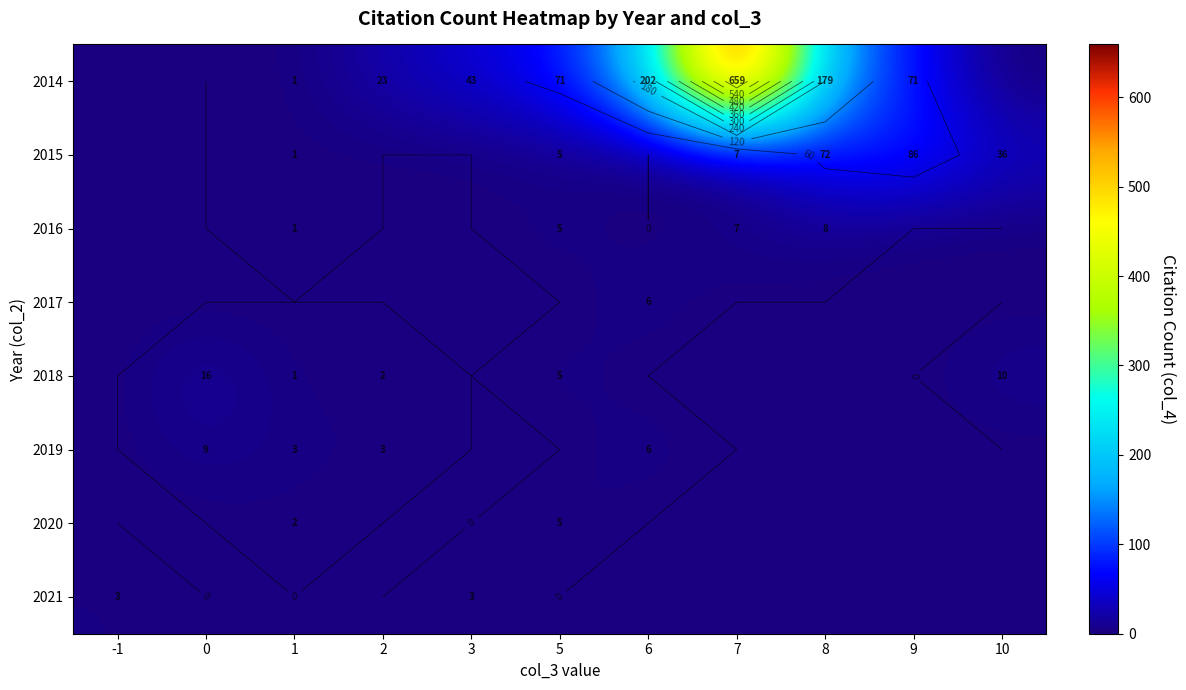

How many values in 2016 are above zero?

4